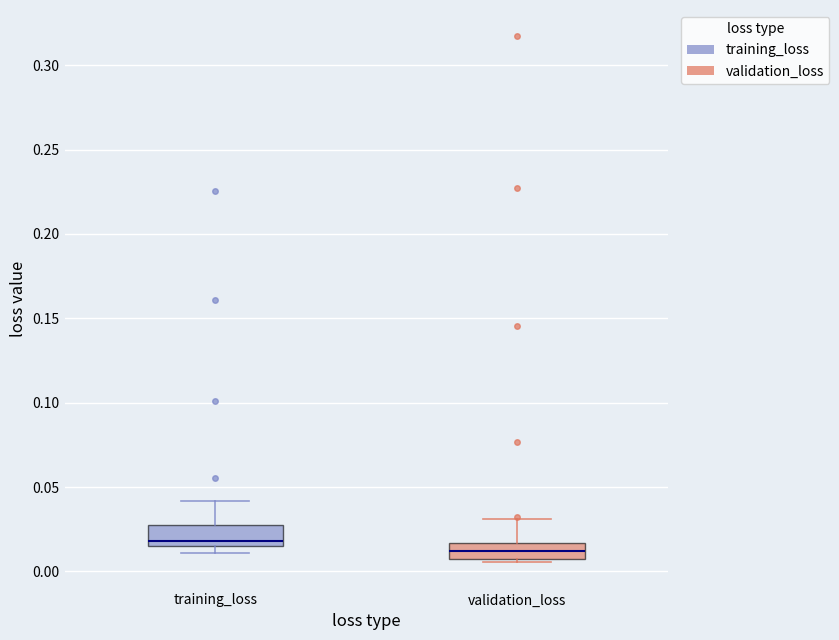

Reading left to right, read every box against the y-axis: the position of its median line, the range the box covers, and the ends of its whiskers. The values are not printed on the chart, so give them approximately, as read against the axis.

training_loss: median 0.020, box 0.015 to 0.025, whiskers 0.010 to 0.040
validation_loss: median 0.010, box 0.005 to 0.015, whiskers 0.005 (just below the box's lower edge) to 0.030